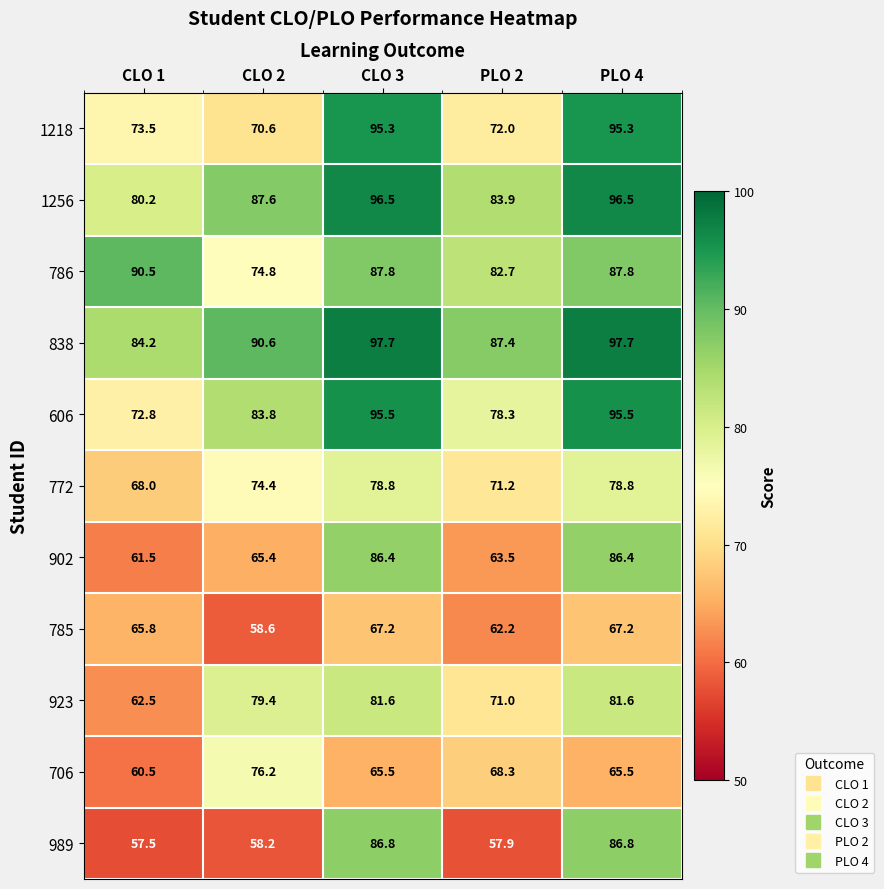

What is the difference between the maximum and minimum values in the 989 series?

29.3